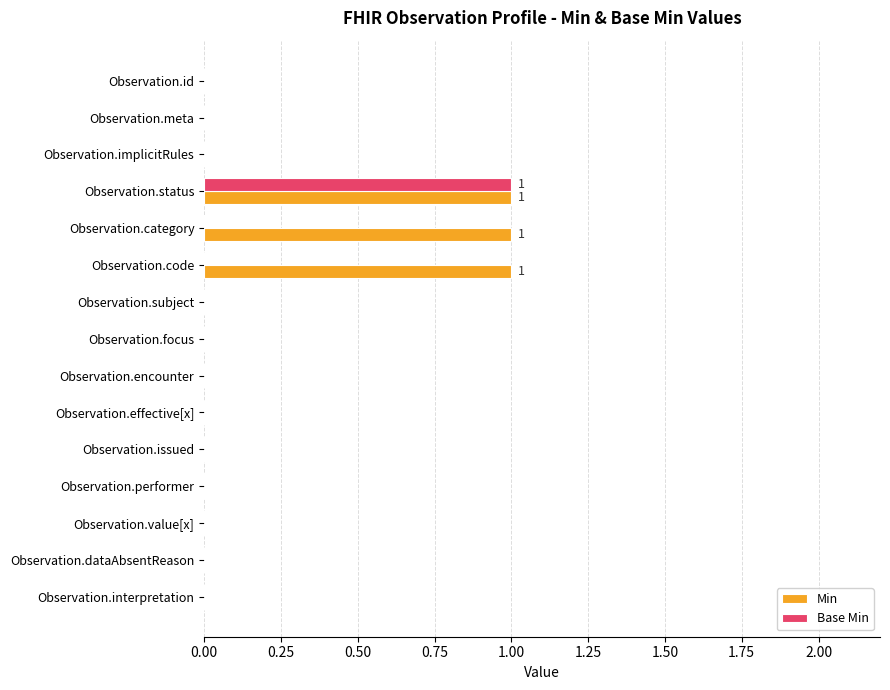

At which category is the sum across all series the highest?

Observation.status